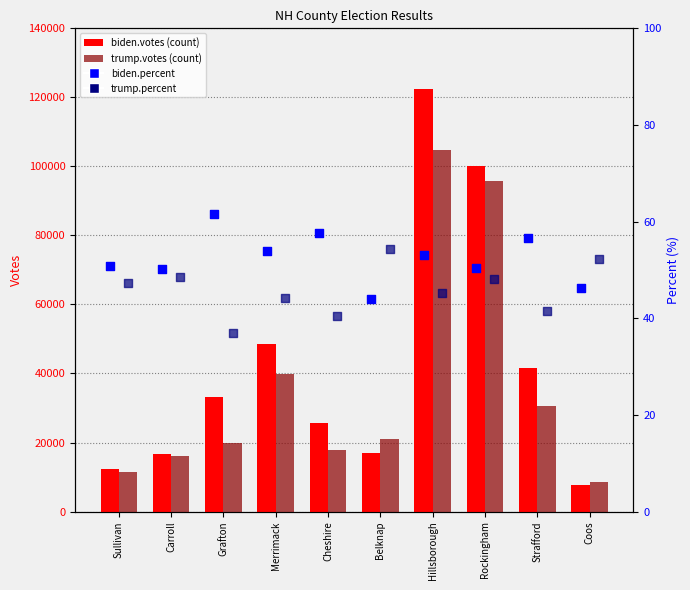

Which series has the largest total across all categories?

biden.votes